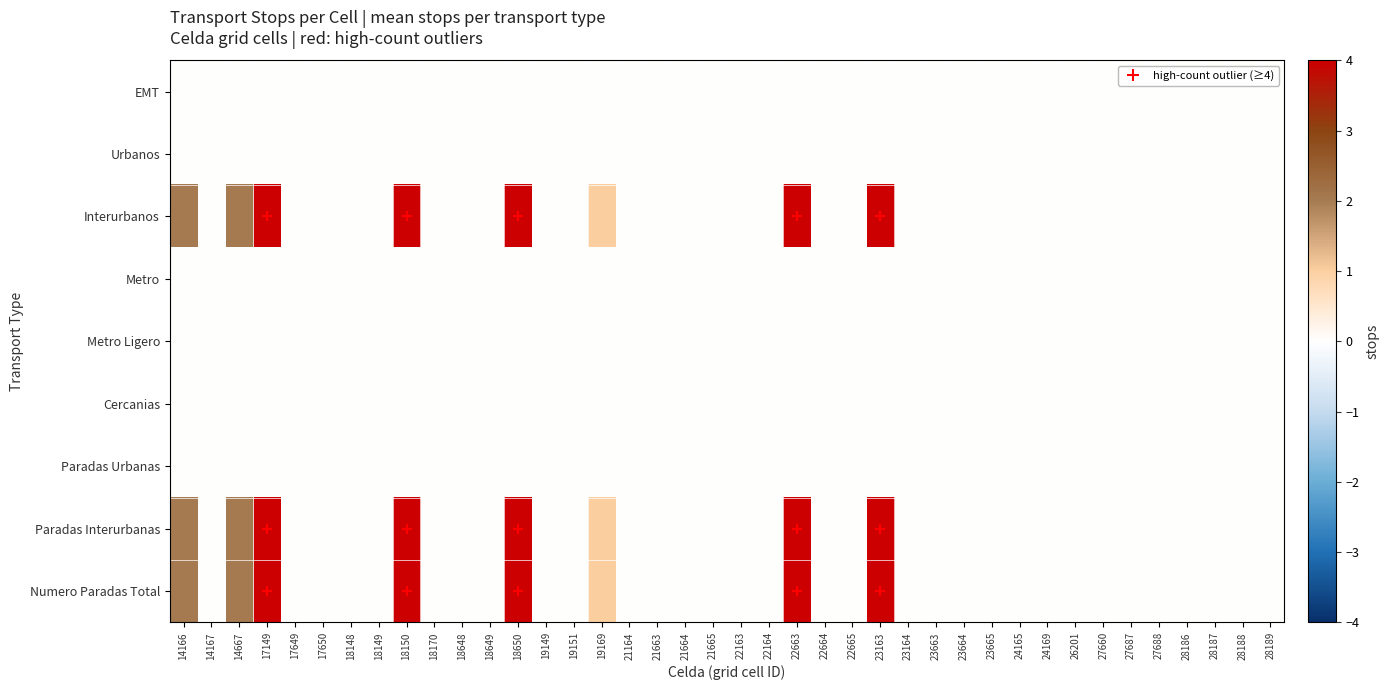

Reading left to right, transcribe all the data shown in this chart.

EMT: 14166=0	14167=0	14667=0	17149=0	17649=0	17650=0	18148=0	18149=0	18150=0	18170=0	18648=0	18649=0	18650=0	19149=0	19151=0	19169=0	21164=0	21663=0	21664=0	21665=0	22163=0	22164=0	22663=0	22664=0	22665=0	23163=0	23164=0	23663=0	23664=0	23665=0	24165=0	24169=0	26201=0	27660=0	27687=0	27688=0	28186=0	28187=0	28188=0	28189=0
Urbanos: 14166=0	14167=0	14667=0	17149=0	17649=0	17650=0	18148=0	18149=0	18150=0	18170=0	18648=0	18649=0	18650=0	19149=0	19151=0	19169=0	21164=0	21663=0	21664=0	21665=0	22163=0	22164=0	22663=0	22664=0	22665=0	23163=0	23164=0	23663=0	23664=0	23665=0	24165=0	24169=0	26201=0	27660=0	27687=0	27688=0	28186=0	28187=0	28188=0	28189=0
Interurbanos: 14166=2	14167=0	14667=2	17149=4	17649=0	17650=0	18148=0	18149=0	18150=4	18170=0	18648=0	18649=0	18650=4	19149=0	19151=0	19169=1	21164=0	21663=0	21664=0	21665=0	22163=0	22164=0	22663=4	22664=0	22665=0	23163=4	23164=0	23663=0	23664=0	23665=0	24165=0	24169=0	26201=0	27660=0	27687=0	27688=0	28186=0	28187=0	28188=0	28189=0
Metro: 14166=0	14167=0	14667=0	17149=0	17649=0	17650=0	18148=0	18149=0	18150=0	18170=0	18648=0	18649=0	18650=0	19149=0	19151=0	19169=0	21164=0	21663=0	21664=0	21665=0	22163=0	22164=0	22663=0	22664=0	22665=0	23163=0	23164=0	23663=0	23664=0	23665=0	24165=0	24169=0	26201=0	27660=0	27687=0	27688=0	28186=0	28187=0	28188=0	28189=0
Metro Ligero: 14166=0	14167=0	14667=0	17149=0	17649=0	17650=0	18148=0	18149=0	18150=0	18170=0	18648=0	18649=0	18650=0	19149=0	19151=0	19169=0	21164=0	21663=0	21664=0	21665=0	22163=0	22164=0	22663=0	22664=0	22665=0	23163=0	23164=0	23663=0	23664=0	23665=0	24165=0	24169=0	26201=0	27660=0	27687=0	27688=0	28186=0	28187=0	28188=0	28189=0
Cercanias: 14166=0	14167=0	14667=0	17149=0	17649=0	17650=0	18148=0	18149=0	18150=0	18170=0	18648=0	18649=0	18650=0	19149=0	19151=0	19169=0	21164=0	21663=0	21664=0	21665=0	22163=0	22164=0	22663=0	22664=0	22665=0	23163=0	23164=0	23663=0	23664=0	23665=0	24165=0	24169=0	26201=0	27660=0	27687=0	27688=0	28186=0	28187=0	28188=0	28189=0
Paradas Urbanas: 14166=0	14167=0	14667=0	17149=0	17649=0	17650=0	18148=0	18149=0	18150=0	18170=0	18648=0	18649=0	18650=0	19149=0	19151=0	19169=0	21164=0	21663=0	21664=0	21665=0	22163=0	22164=0	22663=0	22664=0	22665=0	23163=0	23164=0	23663=0	23664=0	23665=0	24165=0	24169=0	26201=0	27660=0	27687=0	27688=0	28186=0	28187=0	28188=0	28189=0
Paradas Interurbanas: 14166=2	14167=0	14667=2	17149=4	17649=0	17650=0	18148=0	18149=0	18150=4	18170=0	18648=0	18649=0	18650=4	19149=0	19151=0	19169=1	21164=0	21663=0	21664=0	21665=0	22163=0	22164=0	22663=4	22664=0	22665=0	23163=4	23164=0	23663=0	23664=0	23665=0	24165=0	24169=0	26201=0	27660=0	27687=0	27688=0	28186=0	28187=0	28188=0	28189=0
Numero Paradas Total: 14166=2	14167=0	14667=2	17149=4	17649=0	17650=0	18148=0	18149=0	18150=4	18170=0	18648=0	18649=0	18650=4	19149=0	19151=0	19169=1	21164=0	21663=0	21664=0	21665=0	22163=0	22164=0	22663=4	22664=0	22665=0	23163=4	23164=0	23663=0	23664=0	23665=0	24165=0	24169=0	26201=0	27660=0	27687=0	27688=0	28186=0	28187=0	28188=0	28189=0